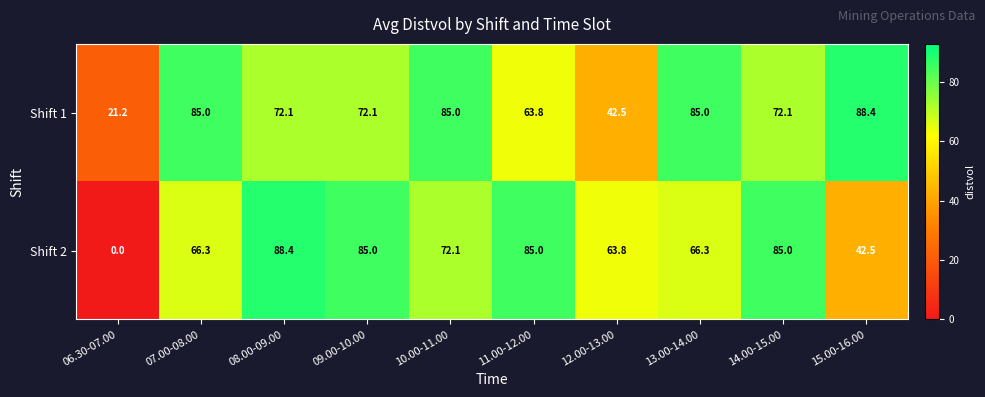

Is it true that Shift 2 equals 42.5 at 15.00-16.00?

True